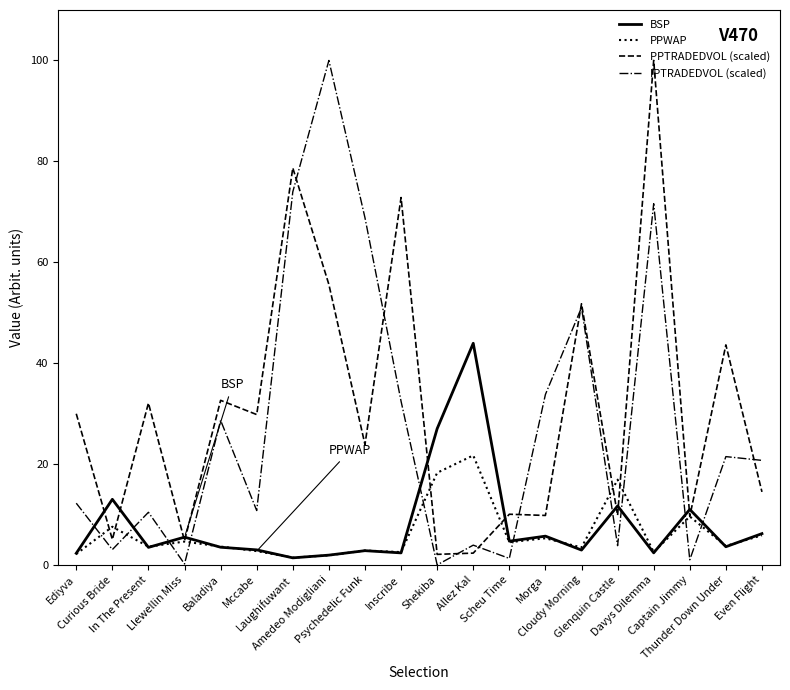

What is the greatest value displayed?

100.0